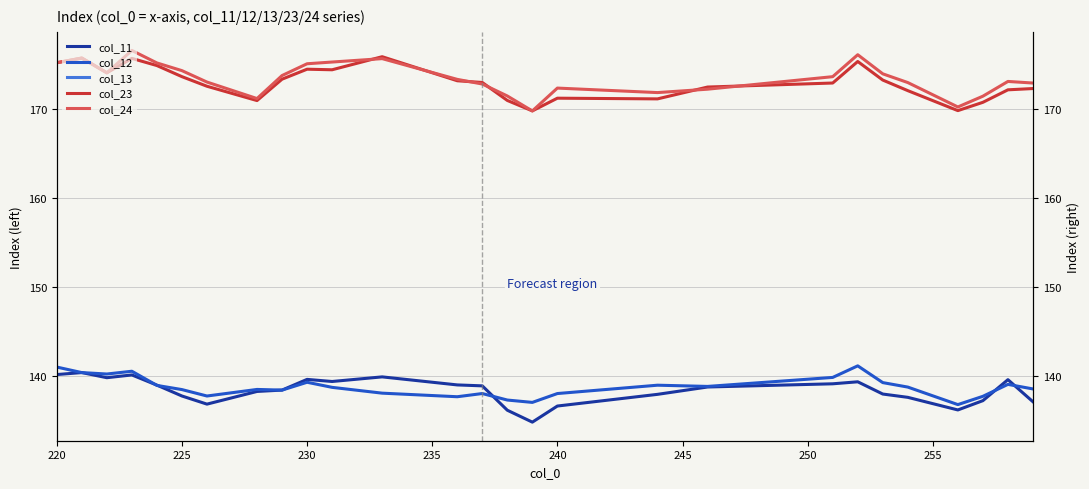

True or false: col_13 and col_12 intersect in this chart.

False